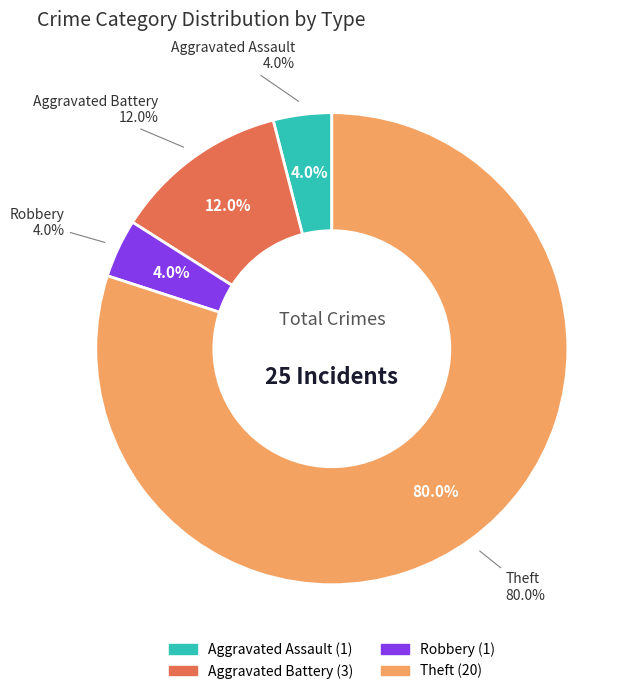

Is there a majority slice in this chart?

Yes